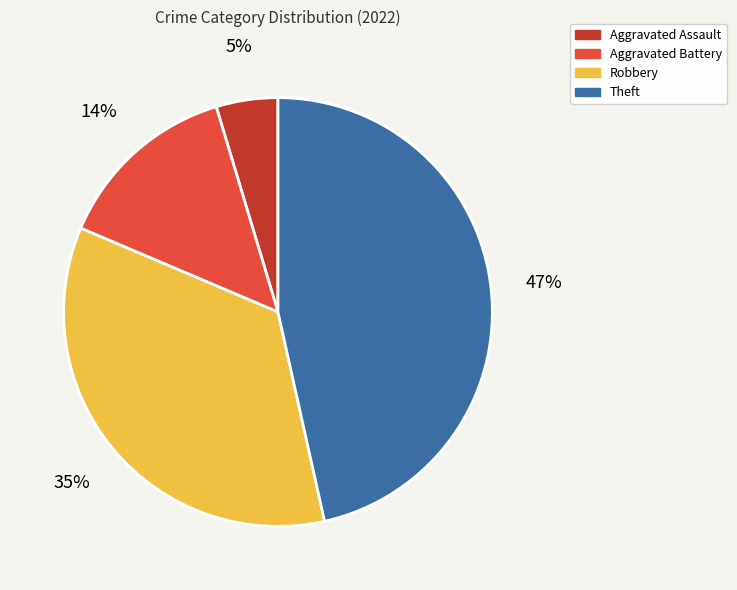

Is the sum of Aggravated Assault and Aggravated Battery greater than half?

No